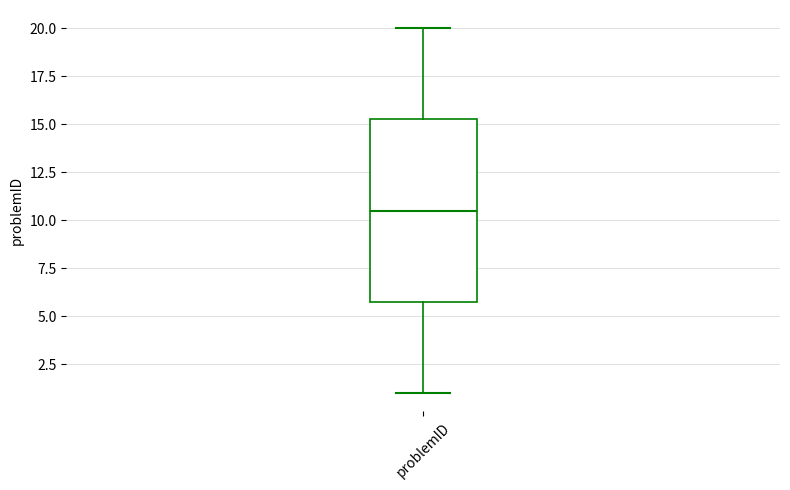

Where does the upper whisker of the box for problemID end on the y-axis? The values are not printed on the chart, so give them approximately, as read against the axis.

20.0